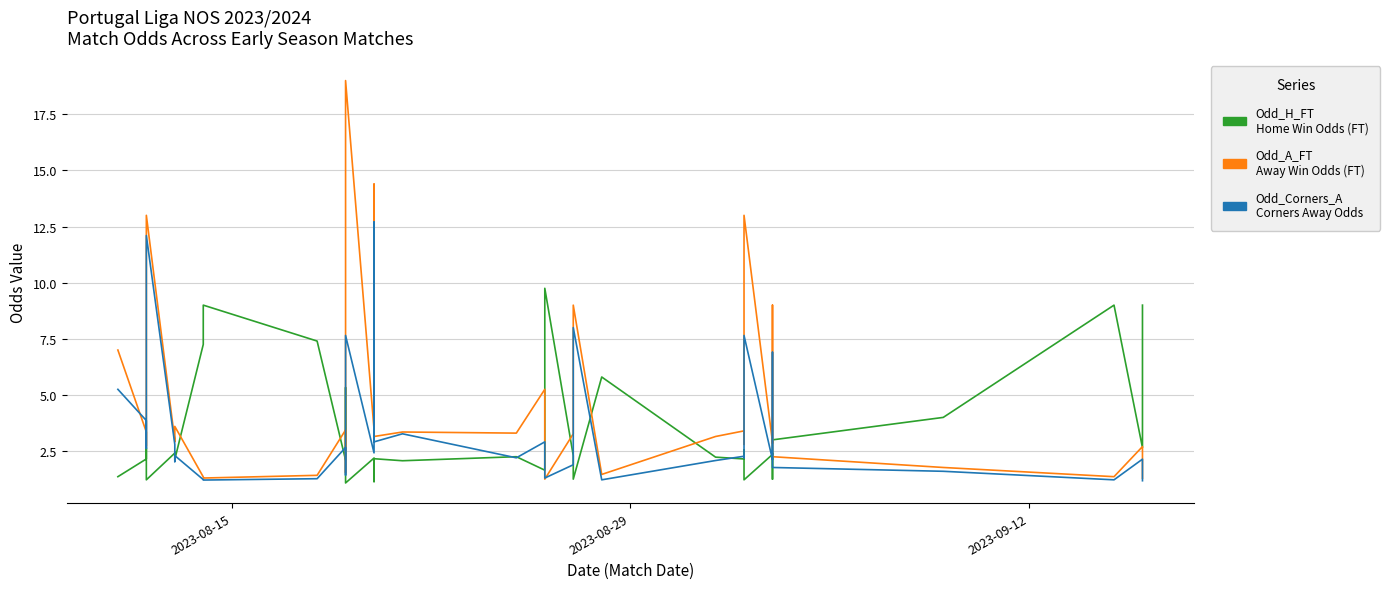

What is the greatest value displayed?

19.0